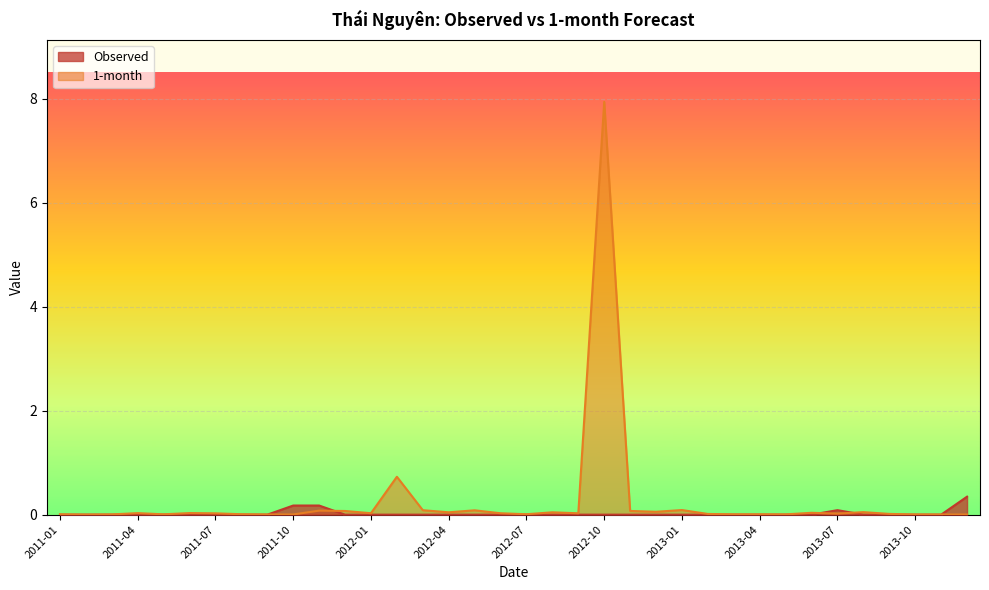

How many interior local valleys does the 1-month series have?

12